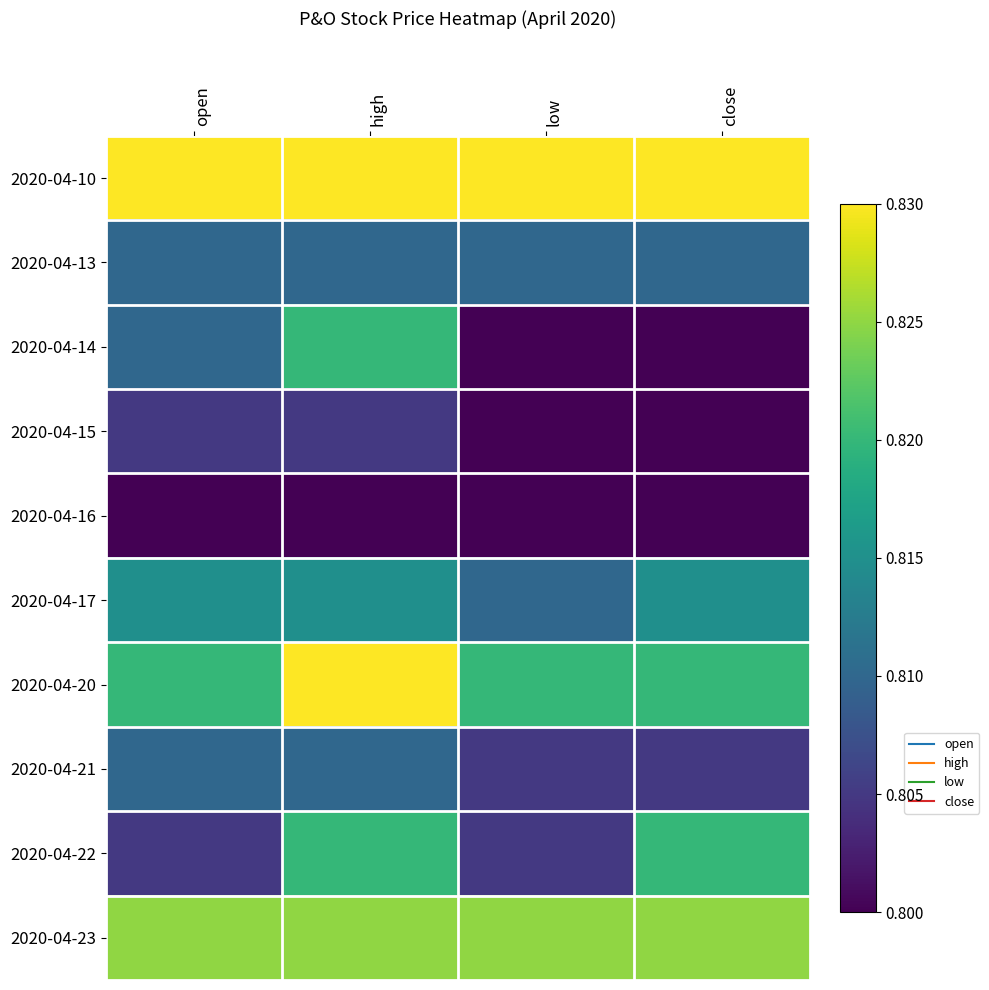

Rank the series by their maximum value, from highest to lowest.

2020-04-10, 2020-04-20, 2020-04-23, 2020-04-14, 2020-04-22, 2020-04-17, 2020-04-13, 2020-04-21, 2020-04-15, 2020-04-16